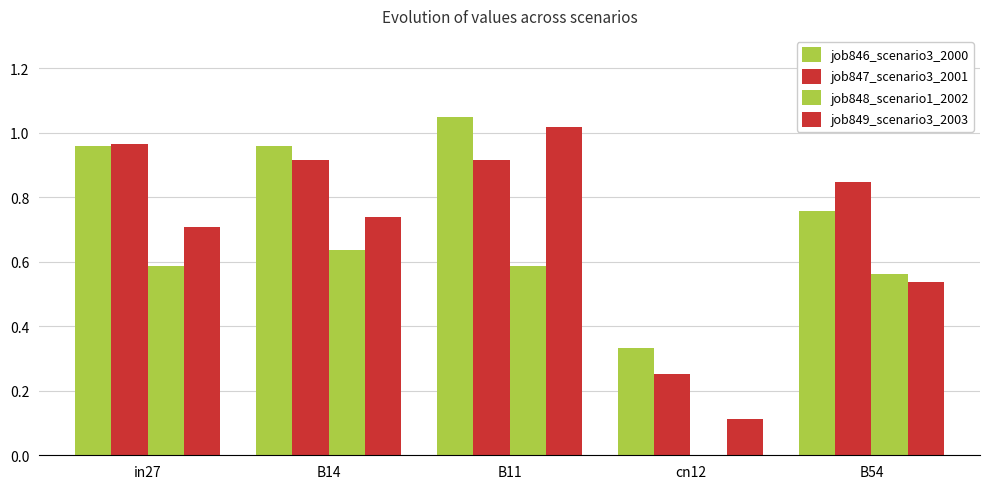

Are the bars grouped side by side (vs. stacked)?

Yes